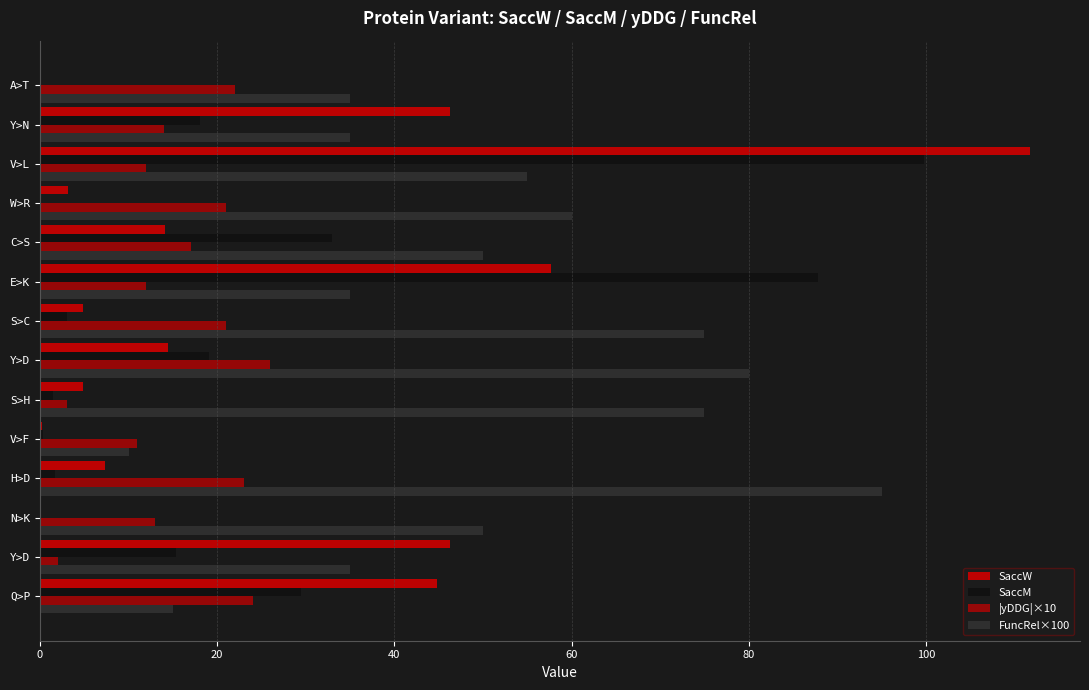

How many categories are shown in the chart?

14